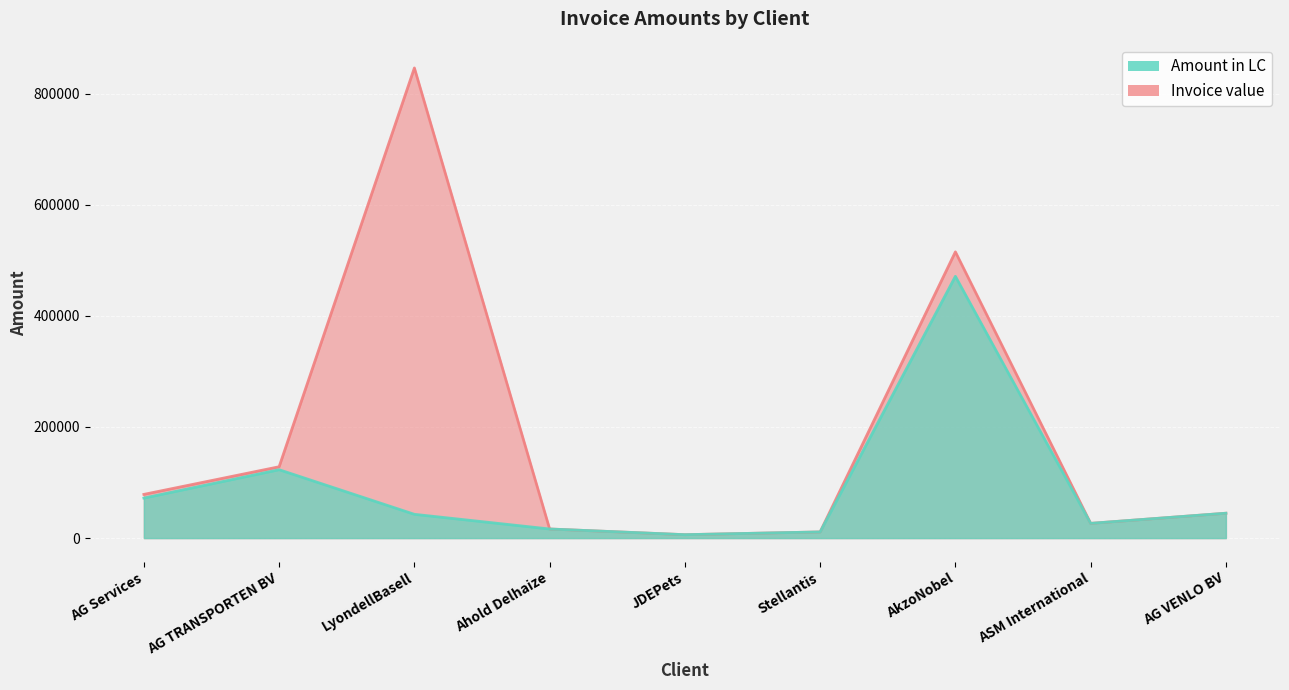

True or false: Invoice value and Amount in LC intersect in this chart.

False